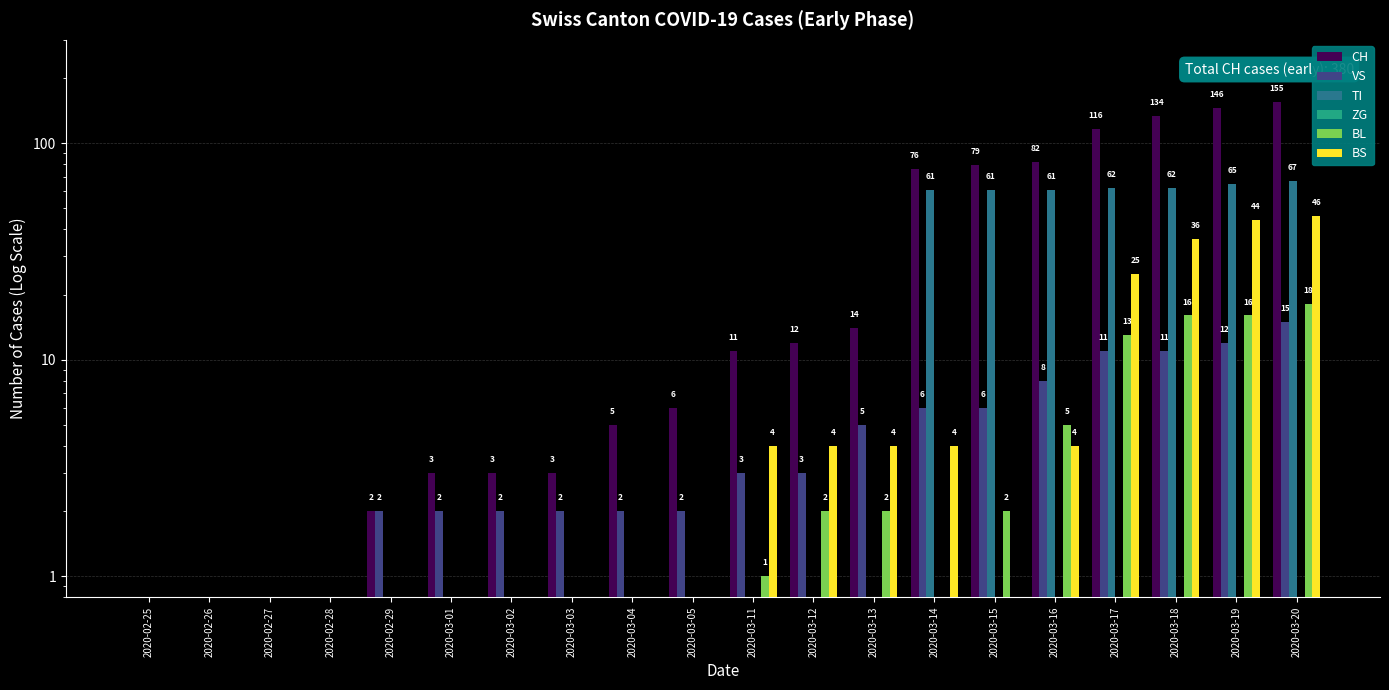

Where is ZG nearest to the value 0?

2020-02-25